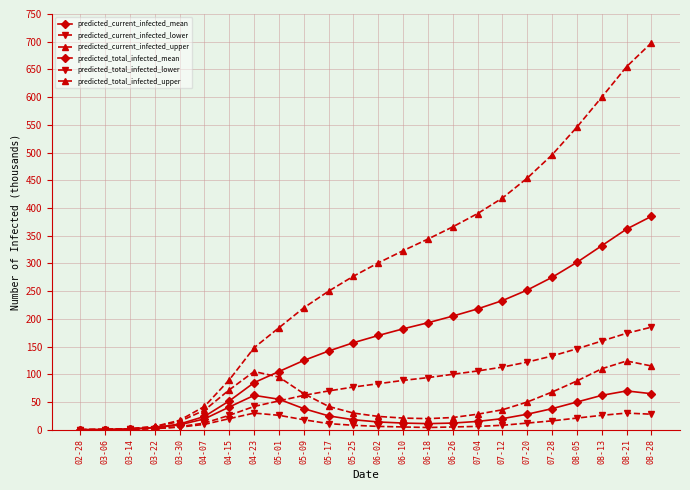

At which category does predicted_current_infected_mean reach its first local valley?

06-18